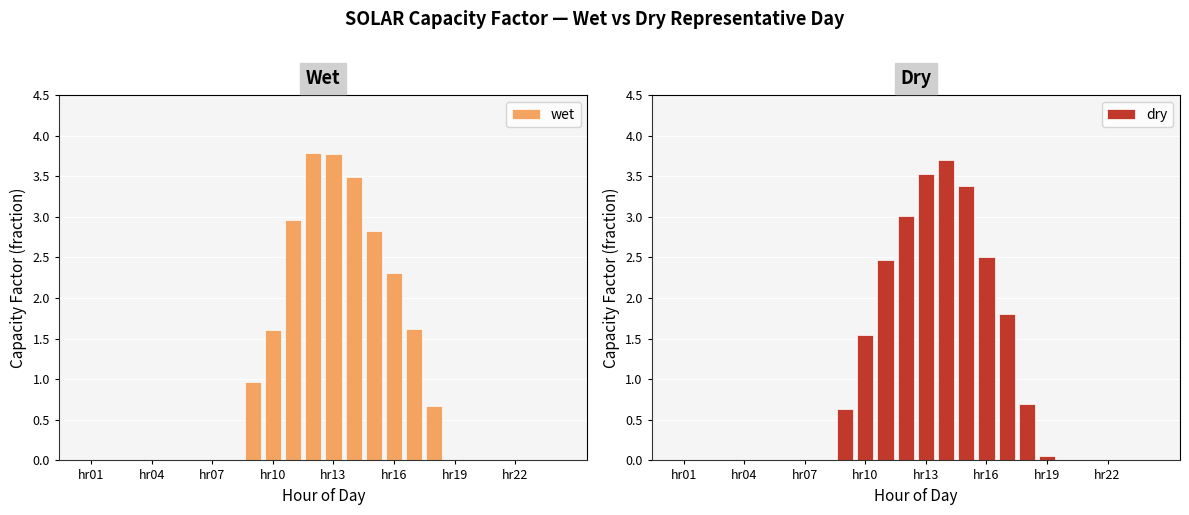

Where is wet nearest to the value 1?

8